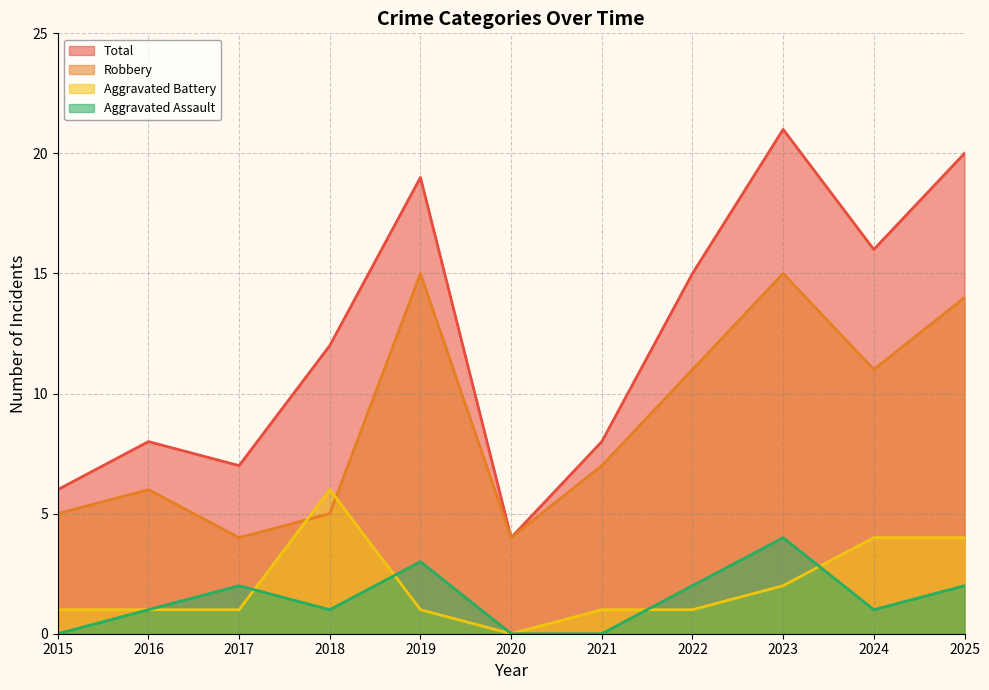

At which category does Aggravated Assault reach its first local peak?

2017